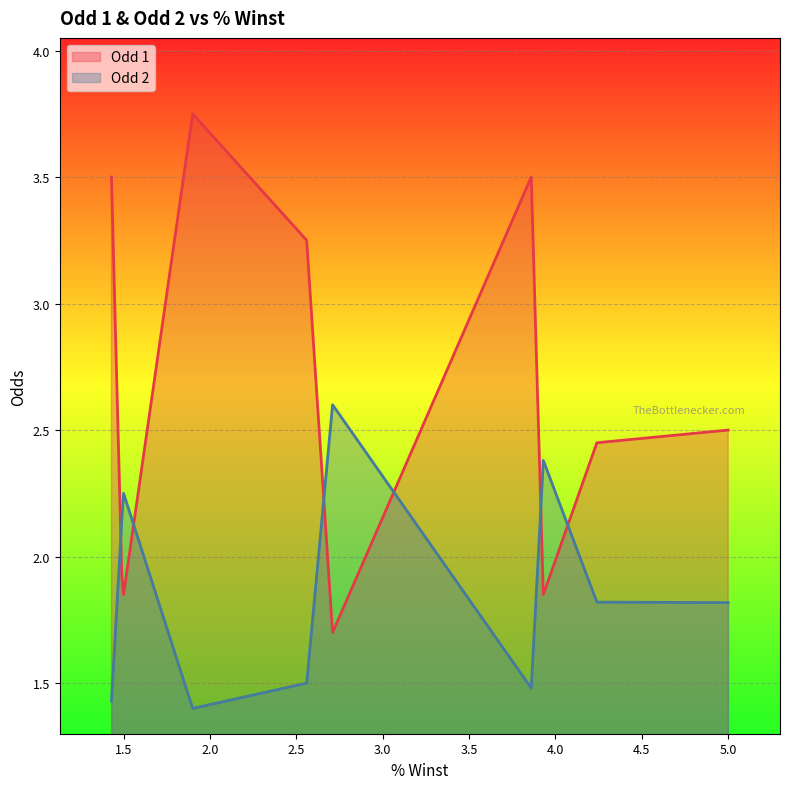

At which label does Odd 1 reach its peak?

1.9